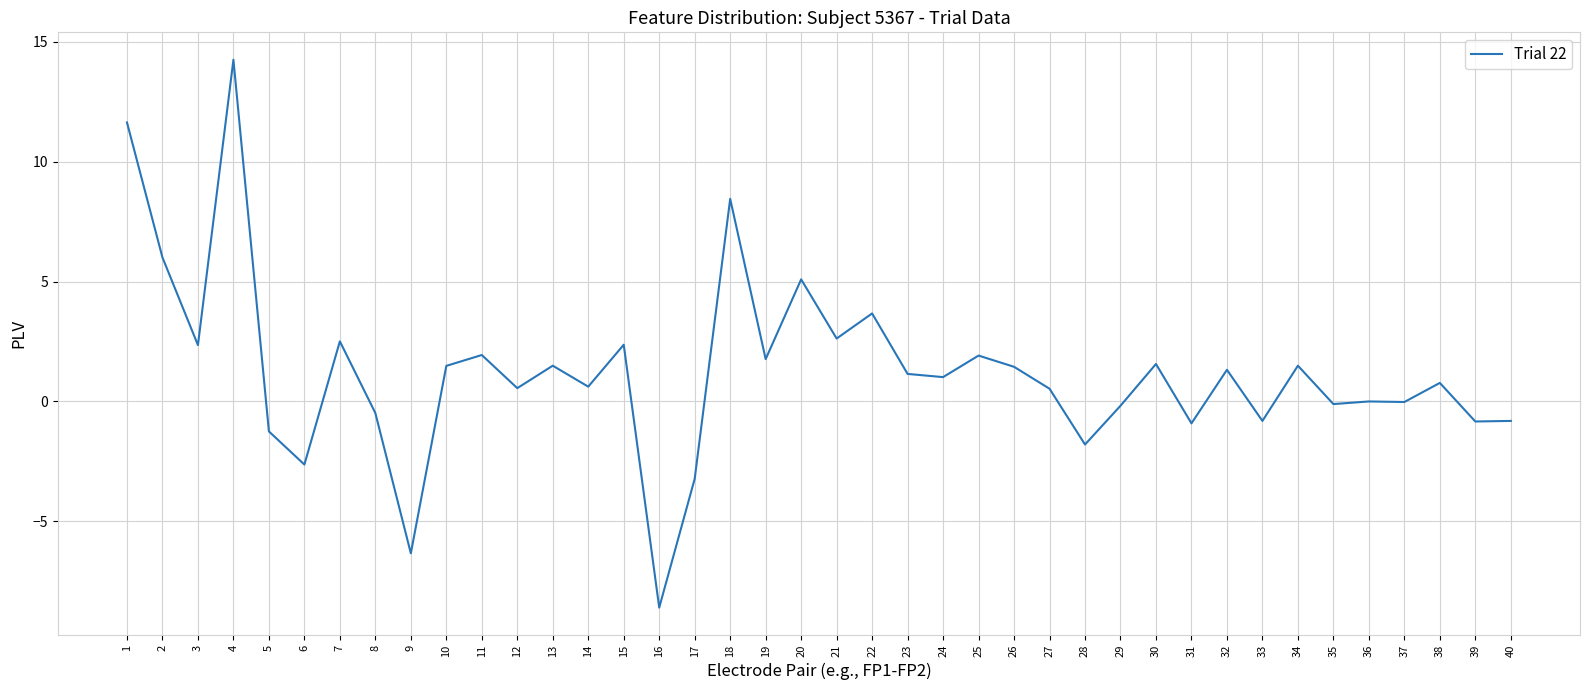

What is the difference between the maximum and minimum values?

22.9